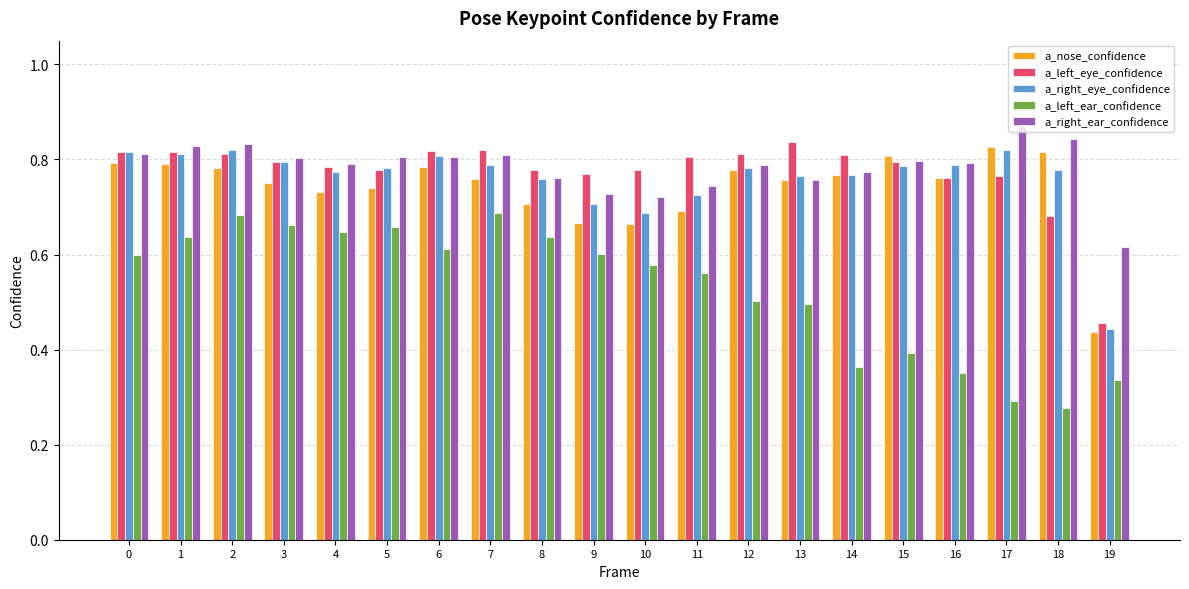

Count the number of categories in the chart.

20